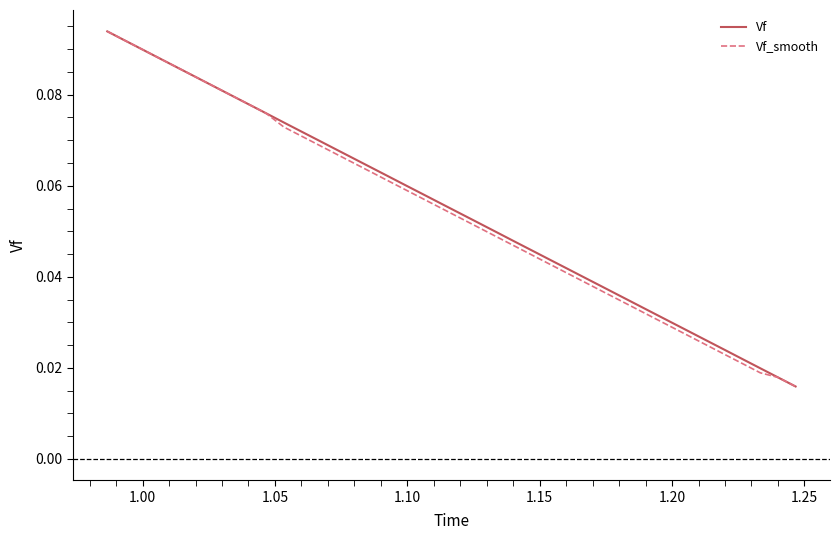

Count the Vf values in the range 0 to 1.

40